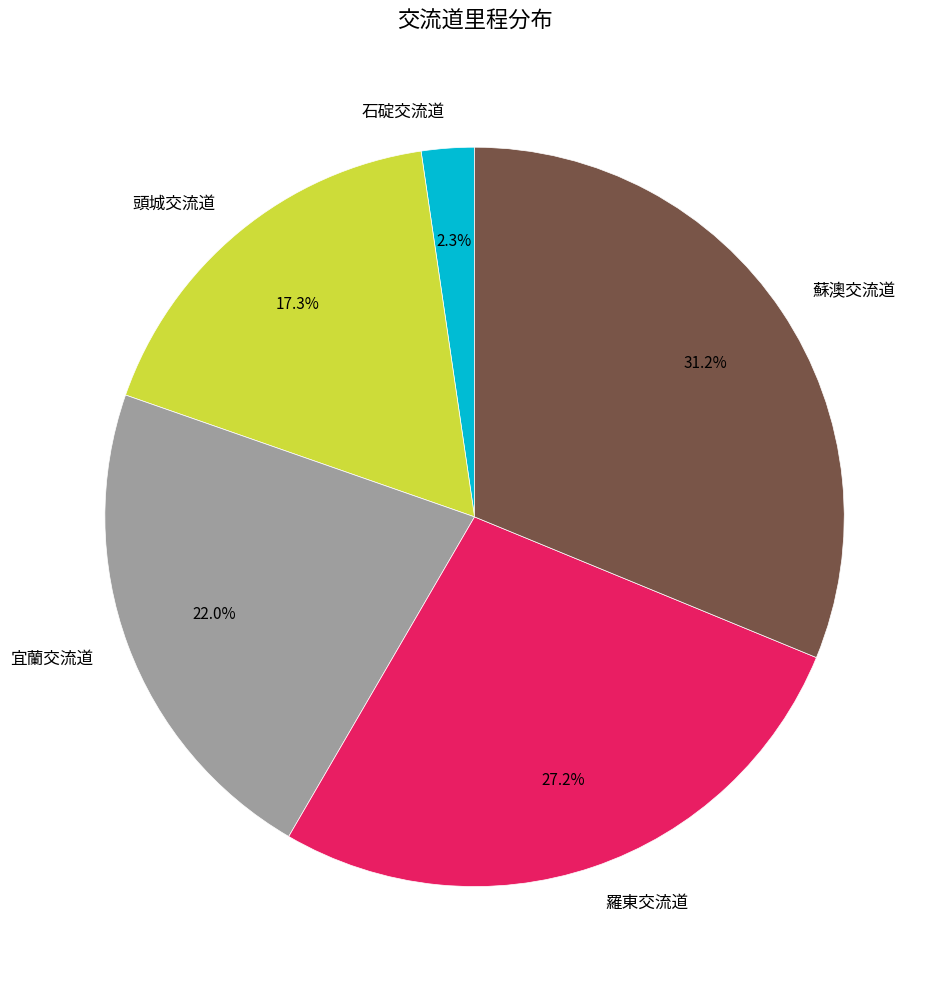

Count the number of slices in the pie.

5